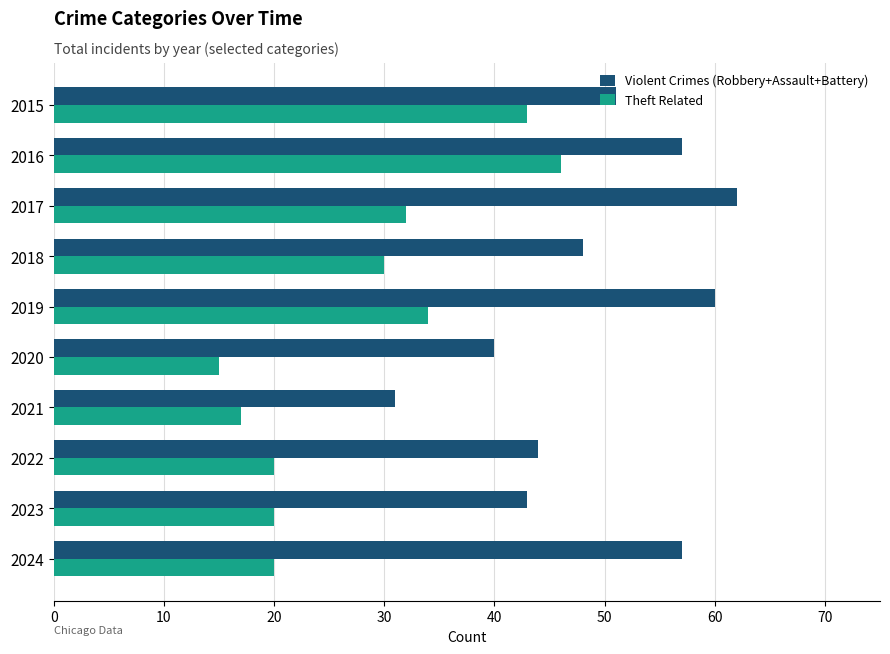

At how many categories does at least one series exceed 41?

8